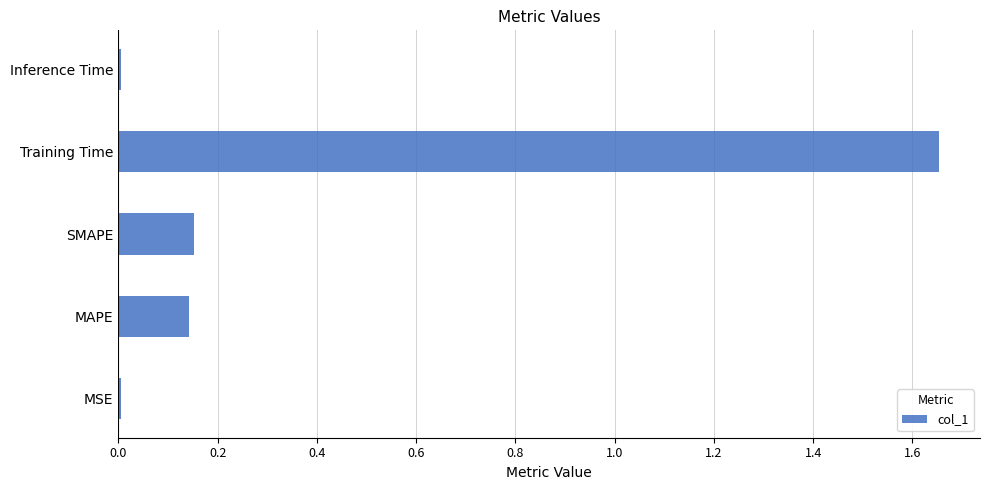

What is the average value?

0.4